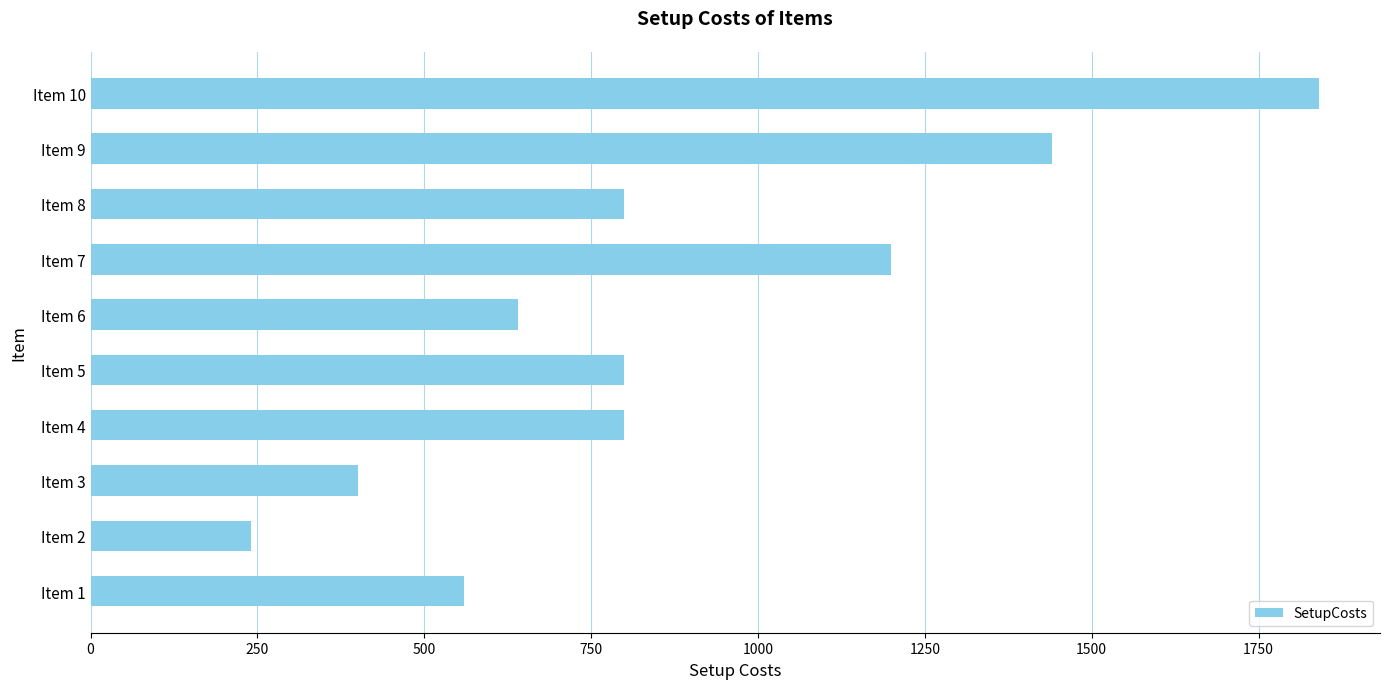

Which label corresponds to the largest value in the chart?

Item 10